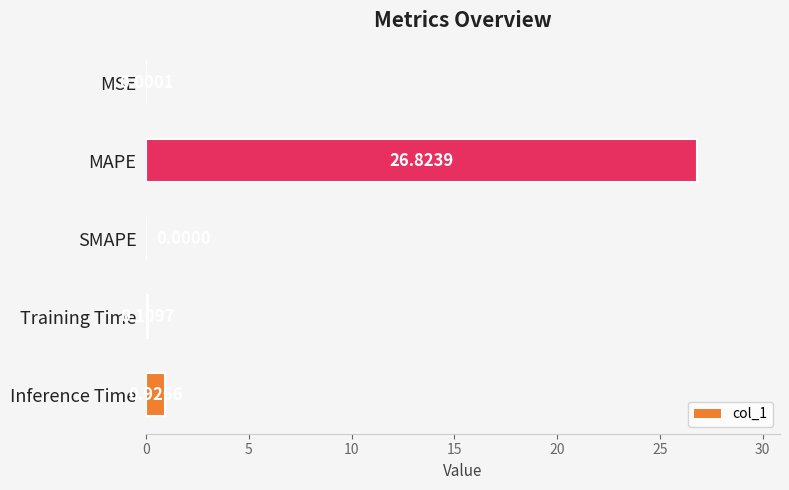

At which label is the value closest to 13?

Inference Time